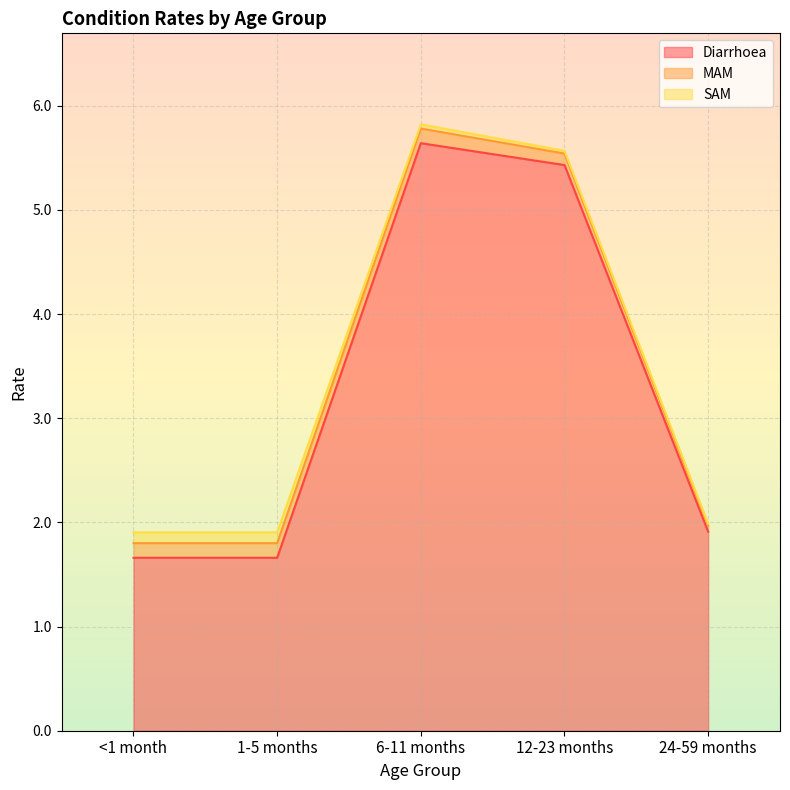

What is the sum of all MAM values?

0.6